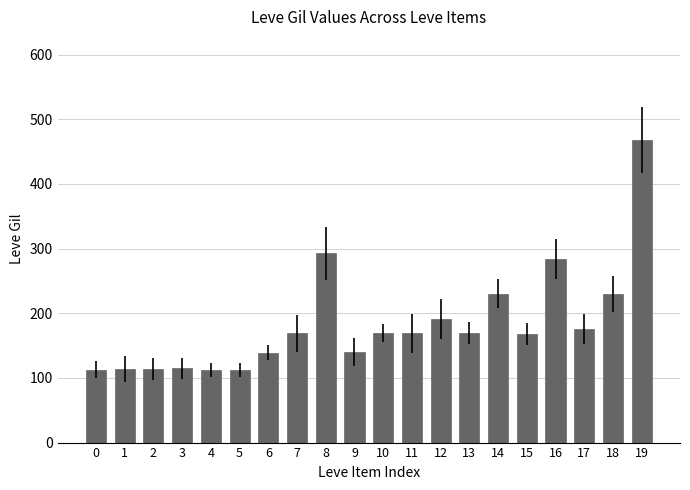

Which has a higher value, 11 or 16?

16